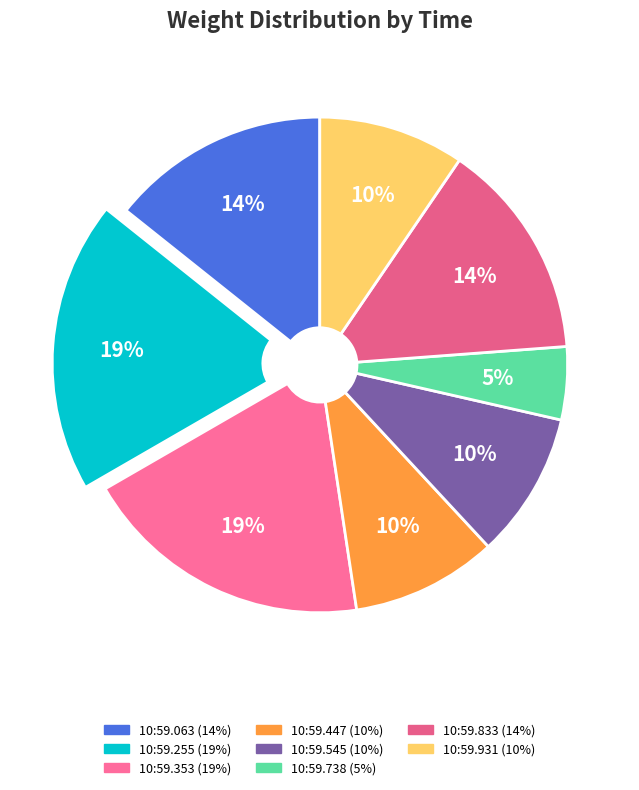

Does any single category account for the majority?

No